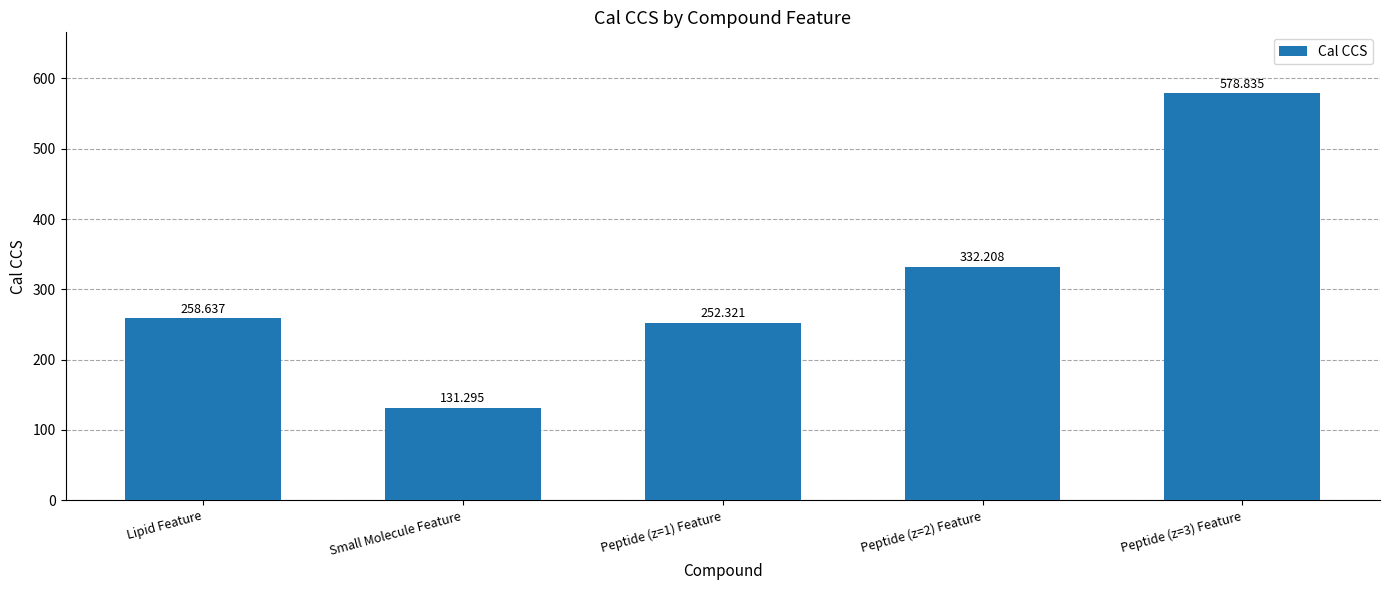

Rank the categories by value from highest to lowest.

Peptide (z=3) Feature, Peptide (z=2) Feature, Lipid Feature, Peptide (z=1) Feature, Small Molecule Feature